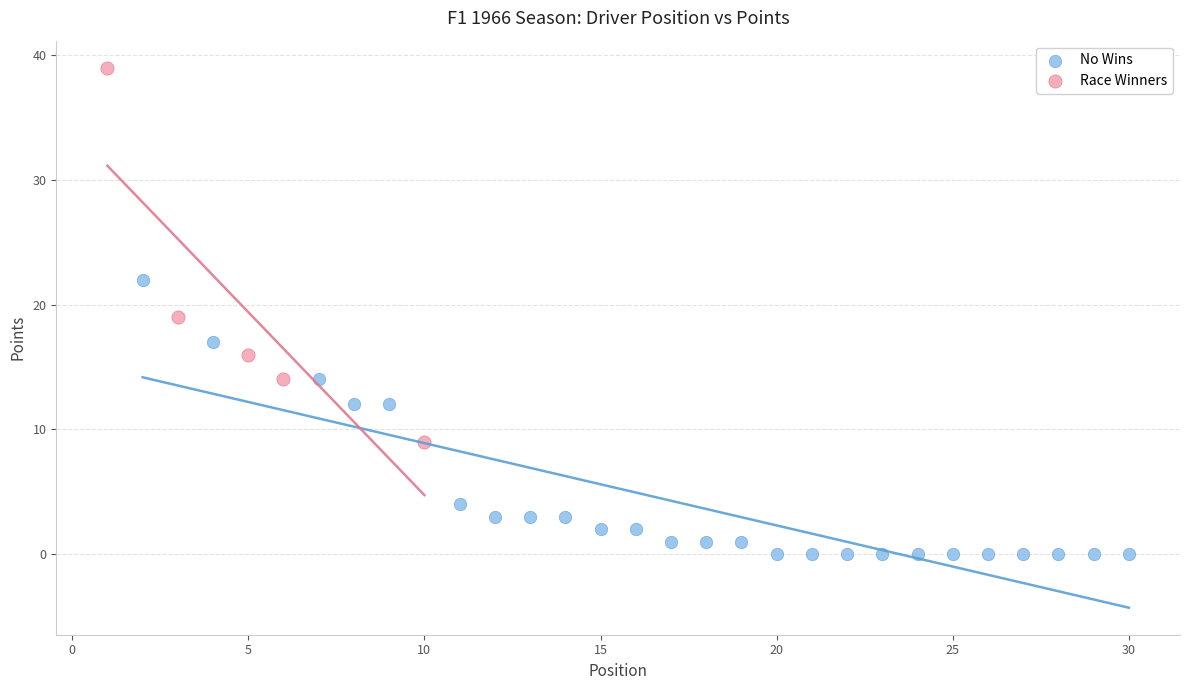

Which series has the largest Y range (max minus min)?

Race Winners